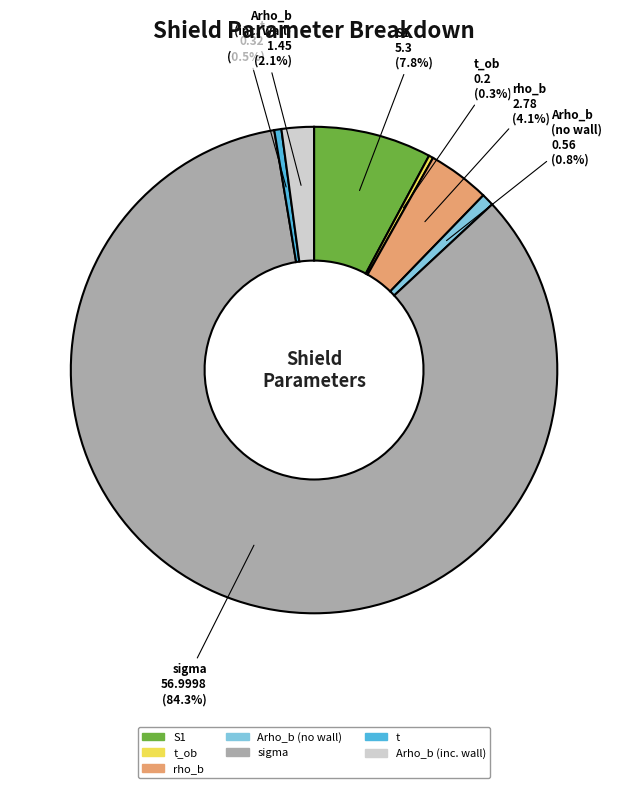

Is there any slice that represents more than half of the pie?

Yes